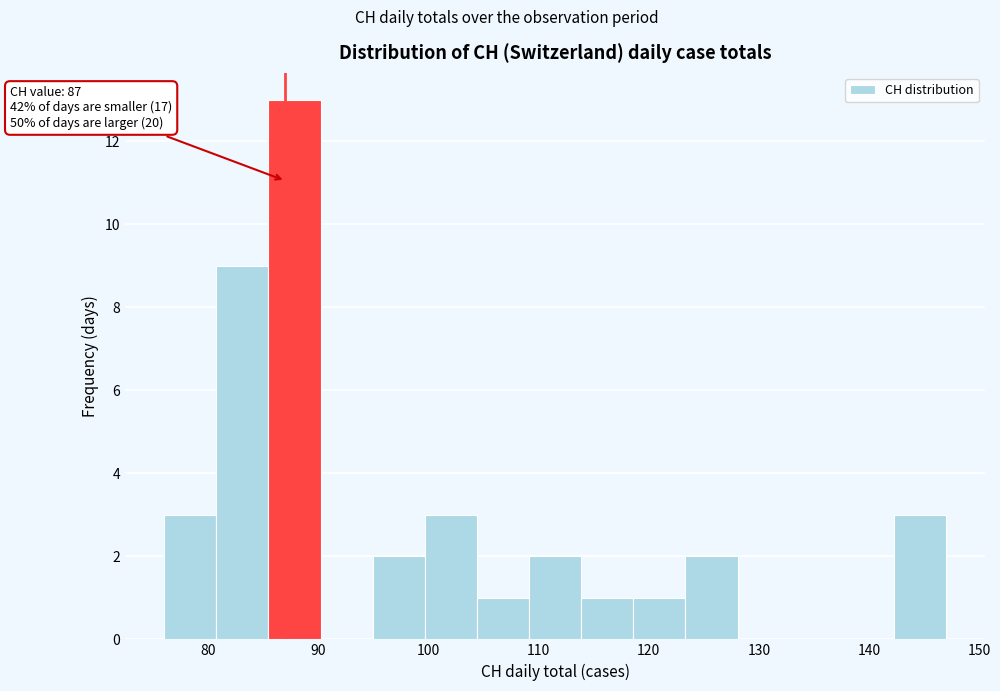

Over which range of the x-axis is the bar tallest?

85 to 90